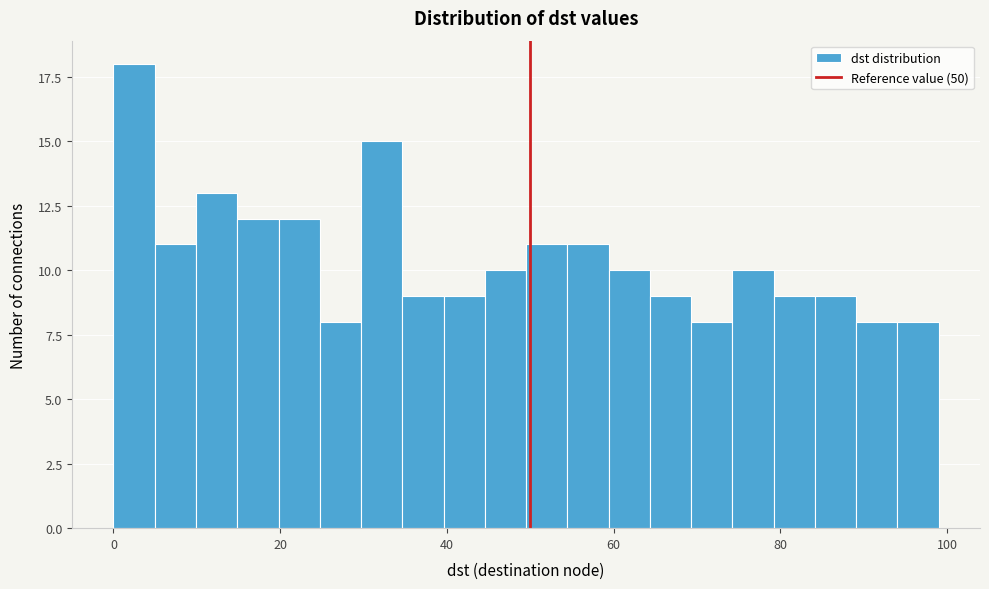

Read against the x-axis, roughly where is the centre of the tallest bar?

2